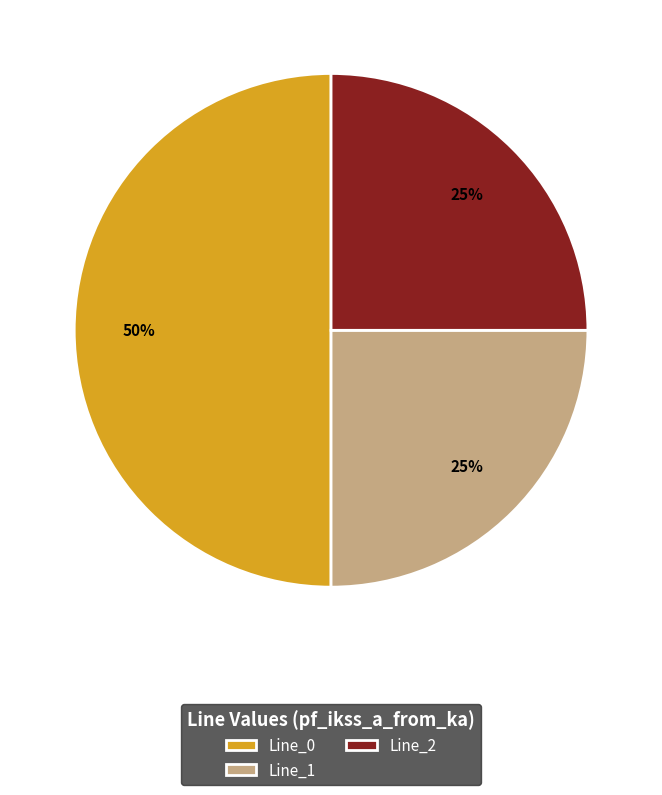

What is the largest slice in the pie chart?

Line_0